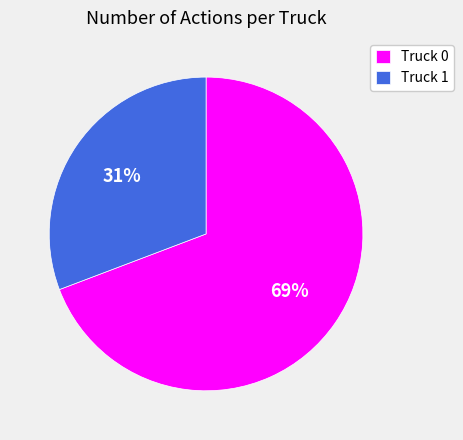

Combined, do Truck 1 and Truck 0 account for over 50%?

Yes